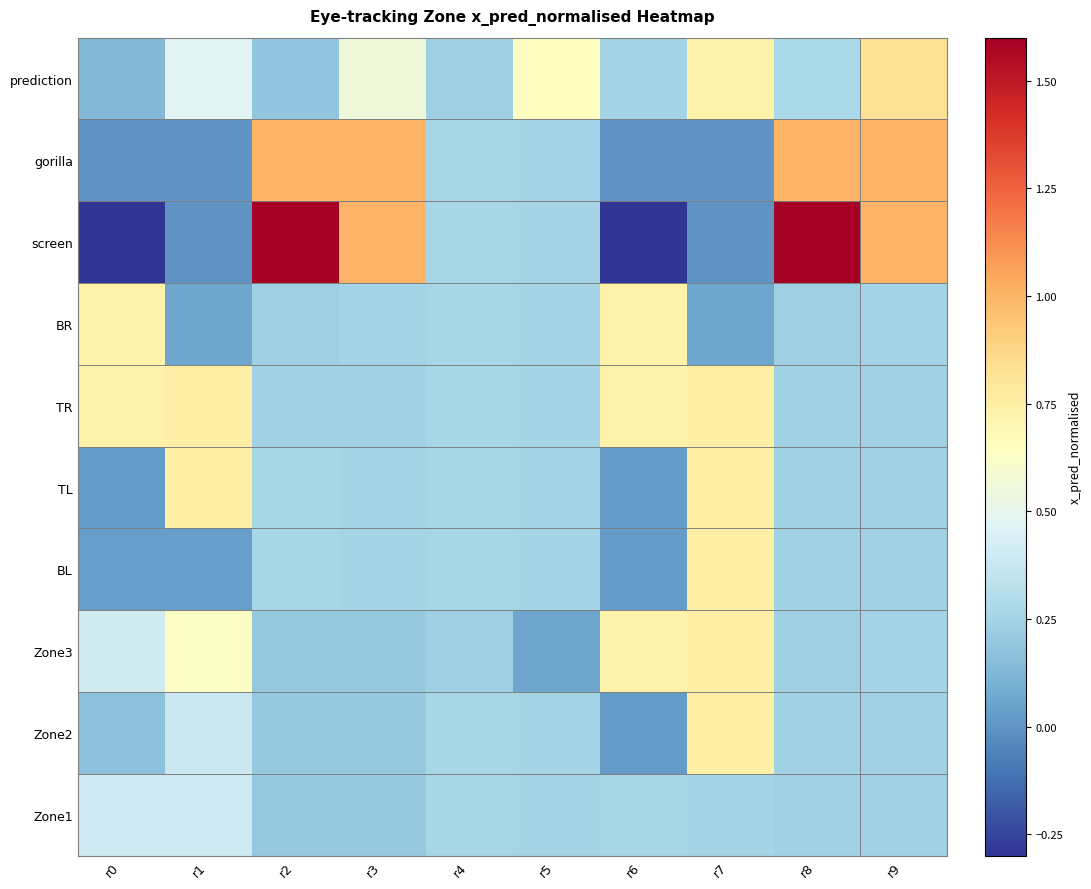

Which label corresponds to the largest value in the chart?

r2